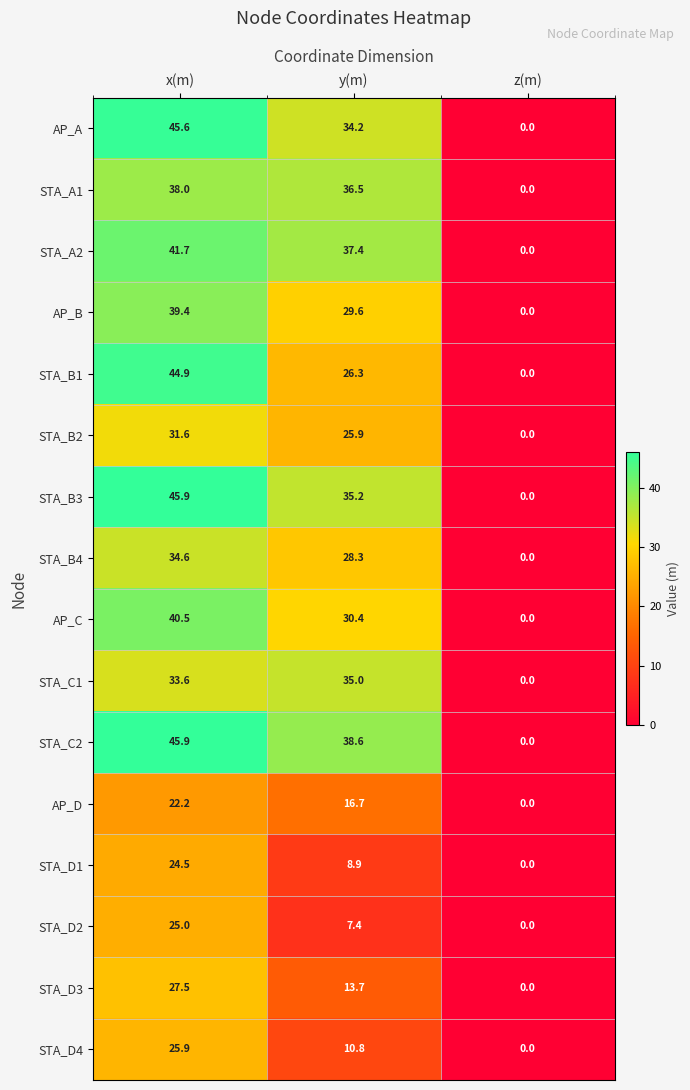

What is the greatest value displayed?

45.9